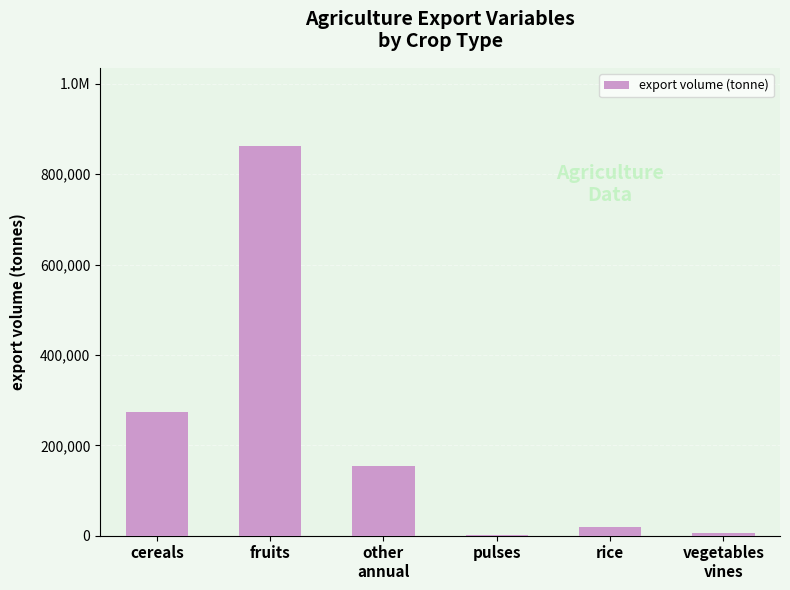

List the labels in order of value, smallest first.

pulses, vegetables
vines, rice, other
annual, cereals, fruits